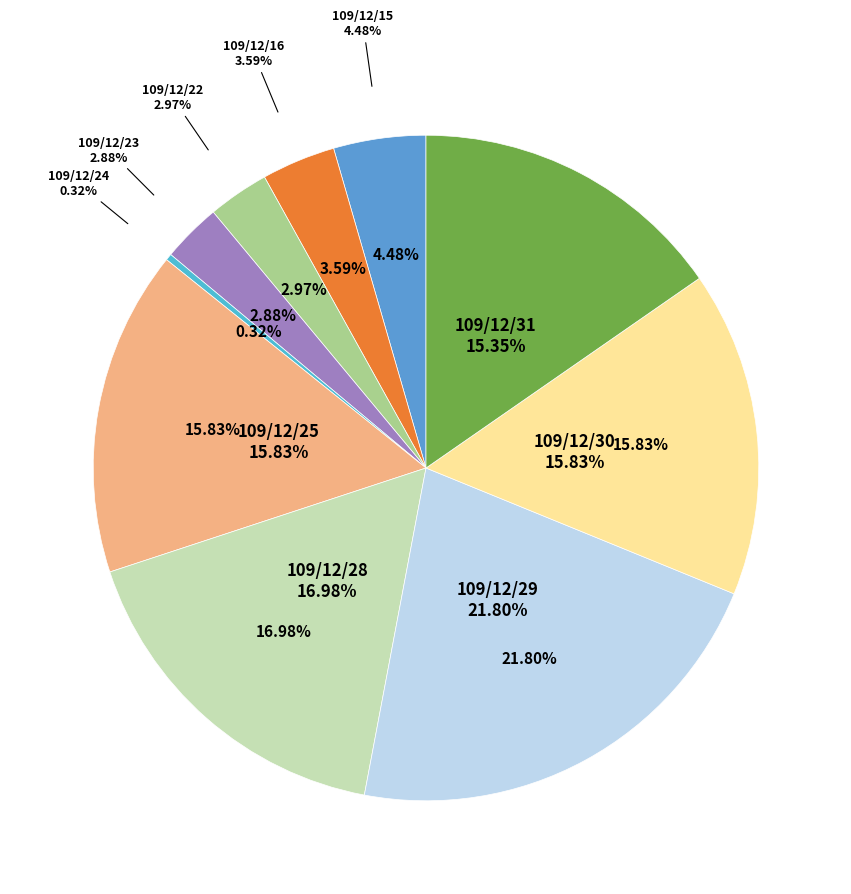

Is 109/12/23 the majority of the pie?

No